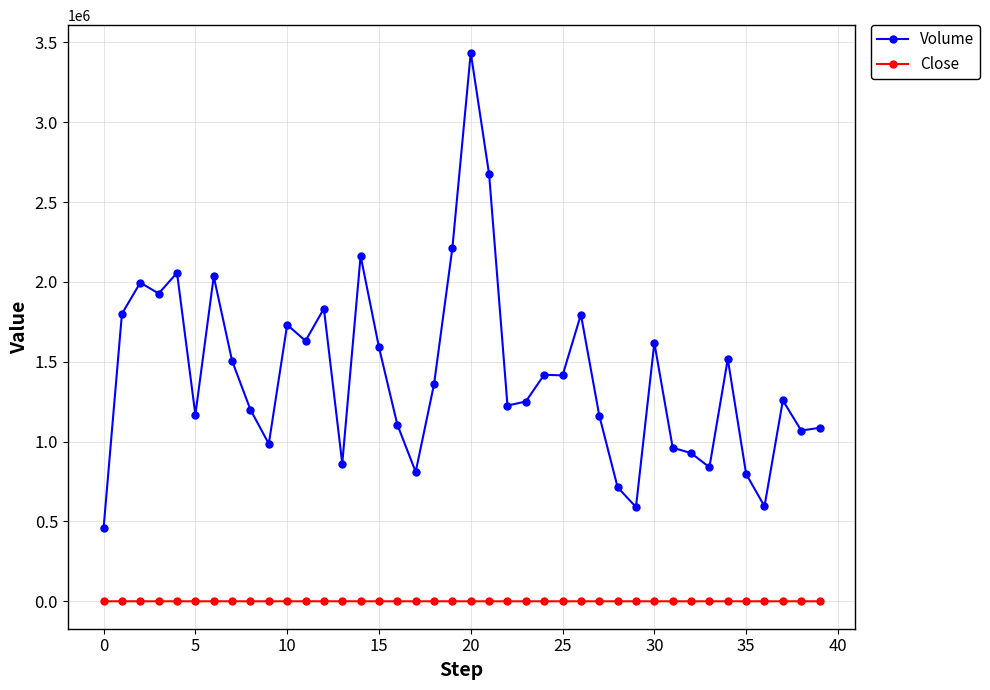

What is the value of the Volume point at the 23rd from the left?

1225658.0